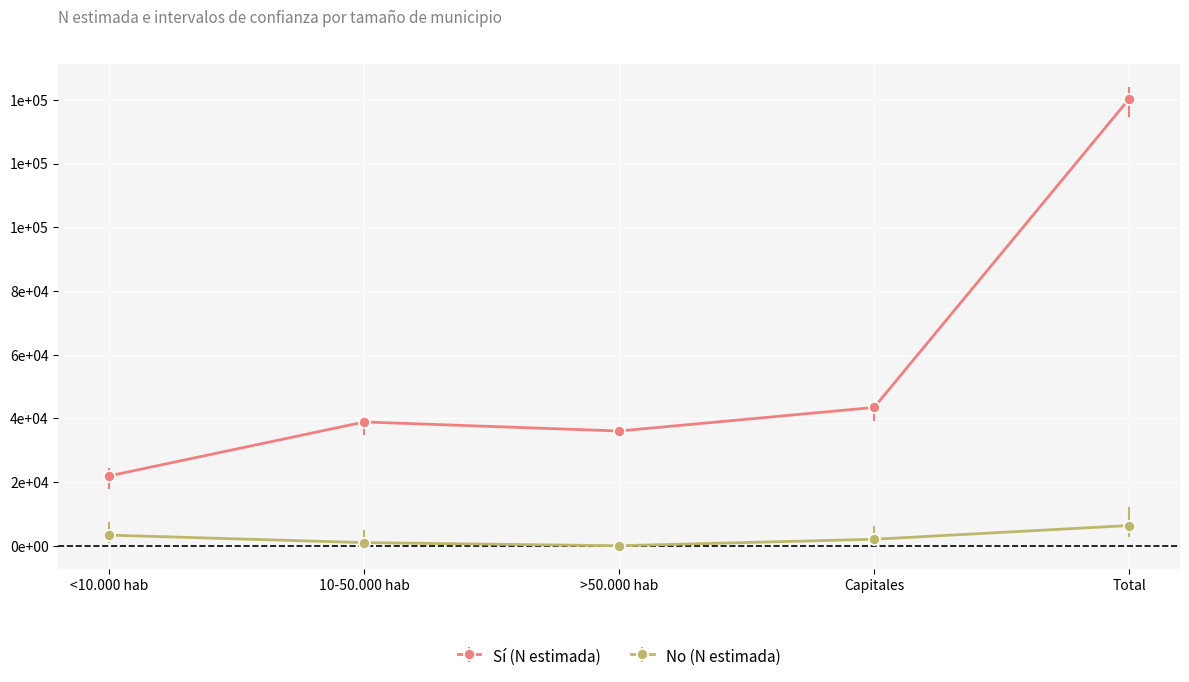

Which series has the largest total across all categories?

Sí (N estimada)